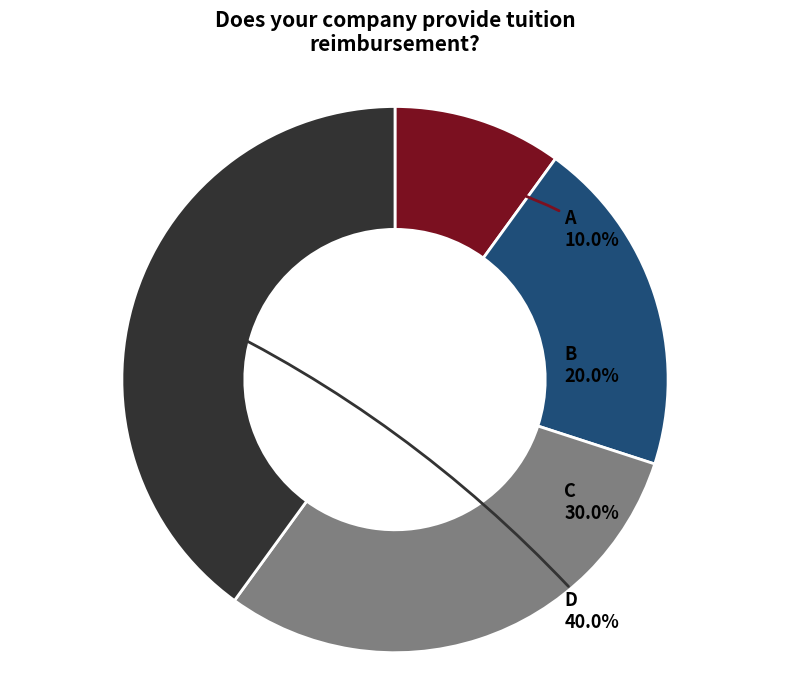

Is there a majority slice in this chart?

No